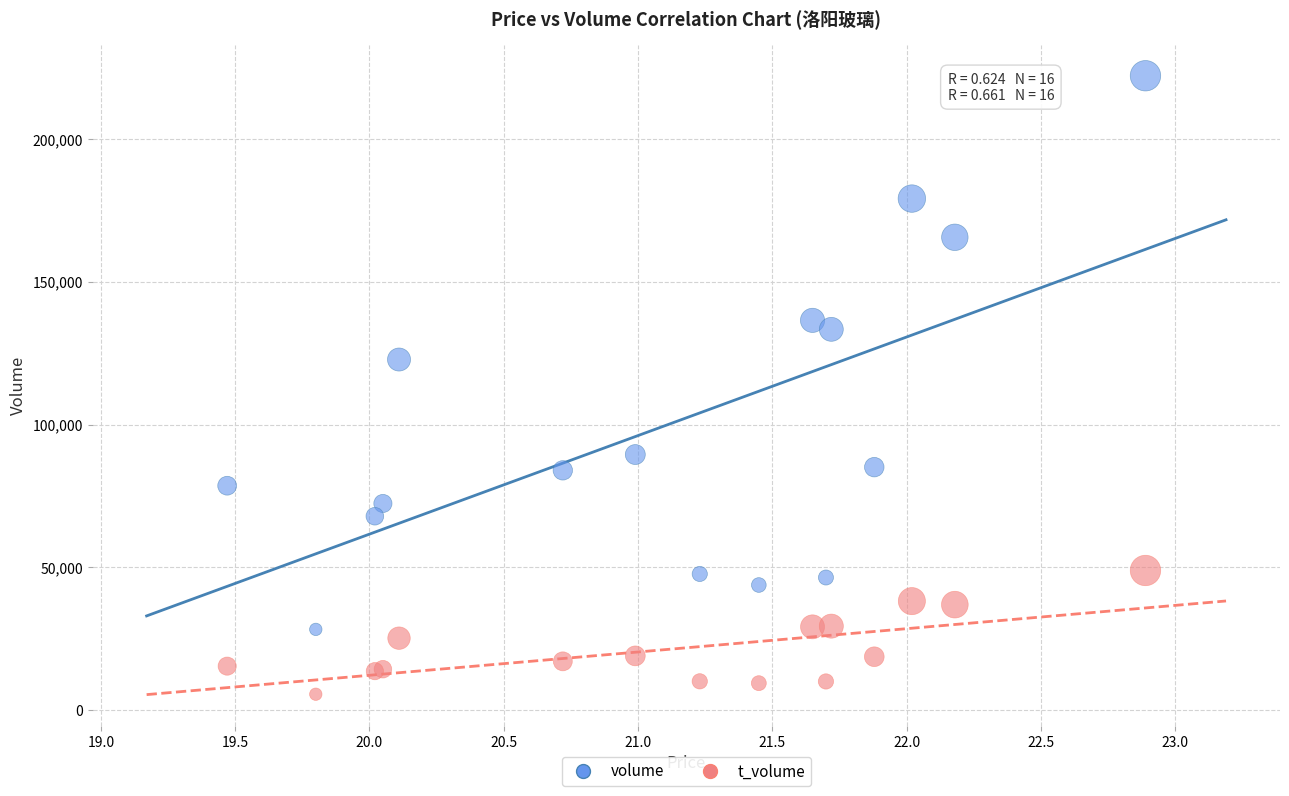

Across all series, what Y value is closest to 113865?

122773